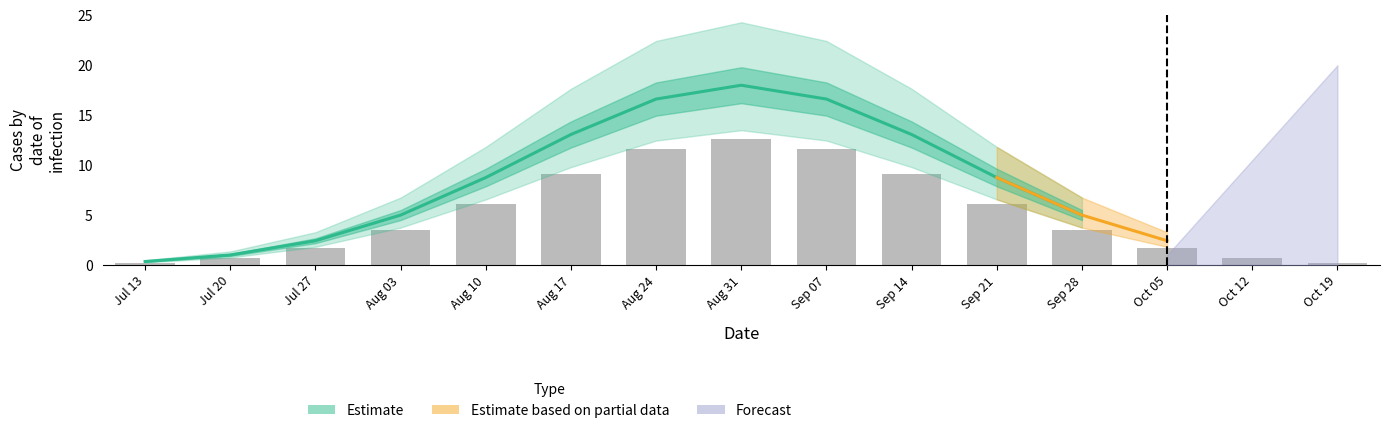

Rank the categories by value from highest to lowest.

Aug 31, Aug 24, Sep 07, Aug 17, Sep 14, Aug 10, Sep 21, Aug 03, Sep 28, Jul 27, Jul 20, Jul 13